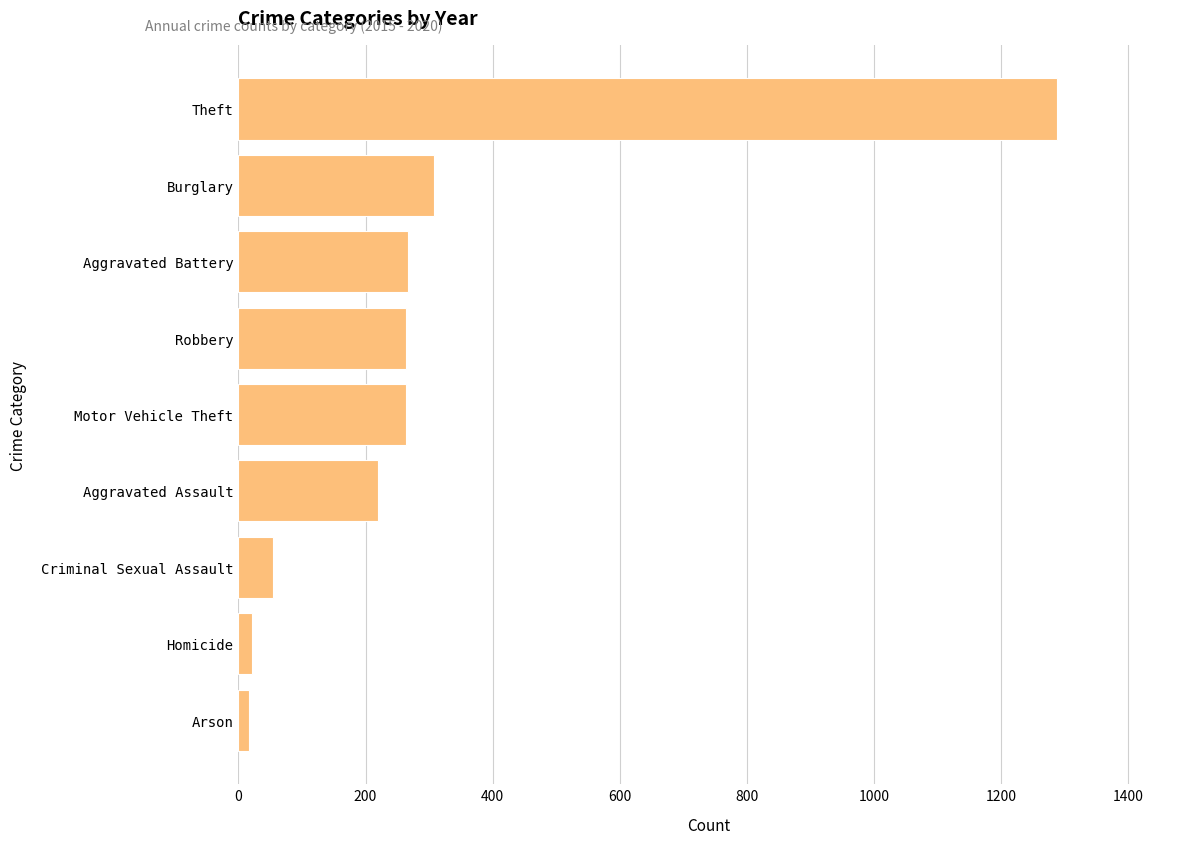

Between Burglary and Aggravated Assault, which is larger?

Burglary